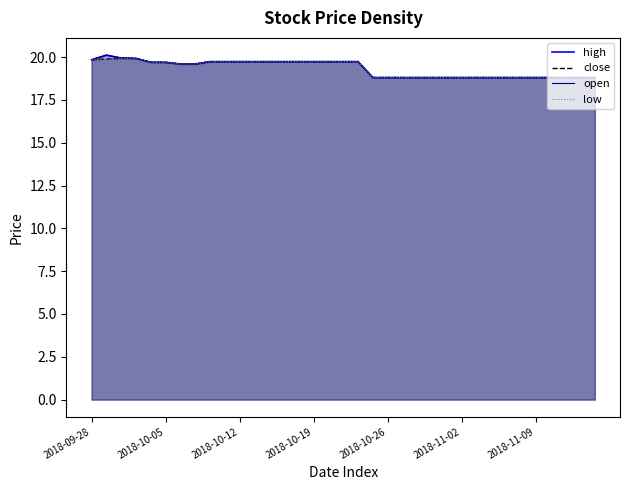

Which category has the highest value across all series?

2018-10-01